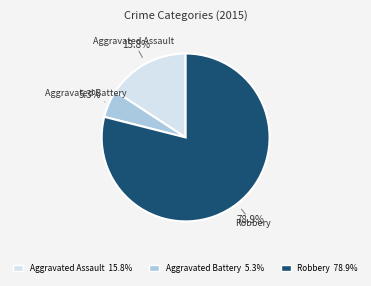

Does any single category account for the majority?

Yes